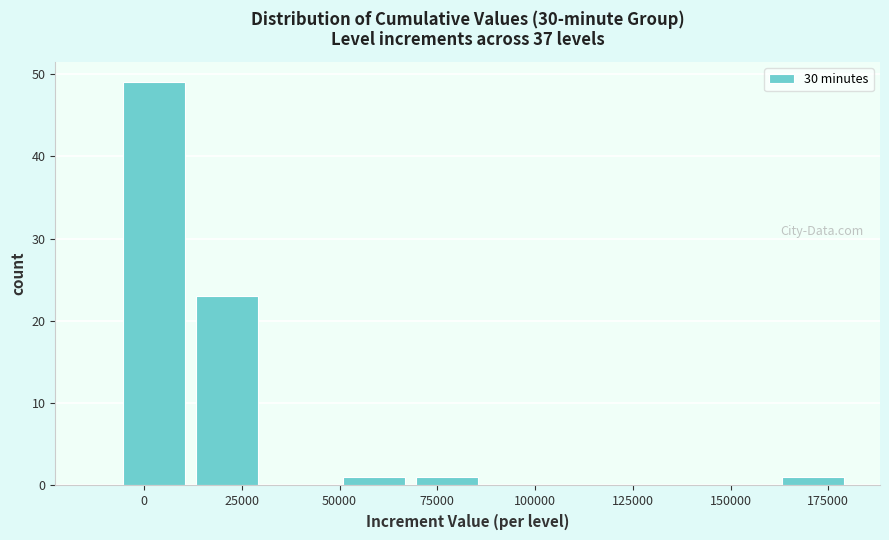

Around what value on the x-axis is the tallest bar? Give the approximate position of its centre, as read against the axis.

5000